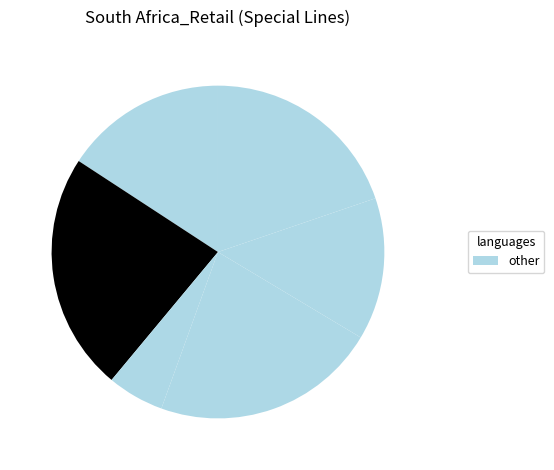

Rank the categories by value from lowest to highest.

Truworths International, Pepkor Holdings, Clicks Group Limited, The Foschini Group, Dis-Chem Pharmacies, Mr Price Group Limited